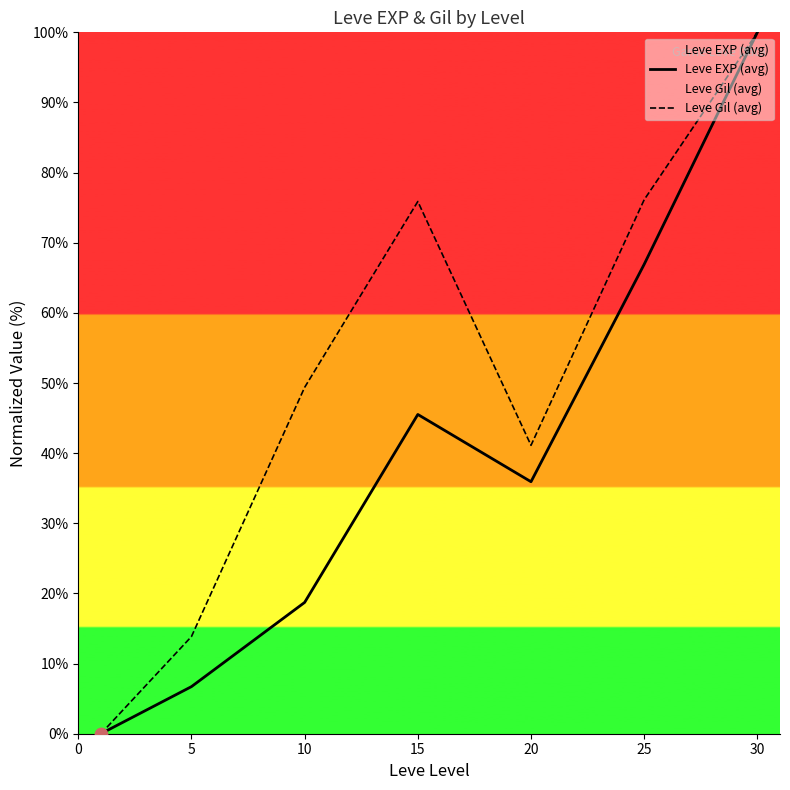

Is the value of Leve Gil (avg) at 10 greater than the value of Leve EXP (avg) at 5?

Yes